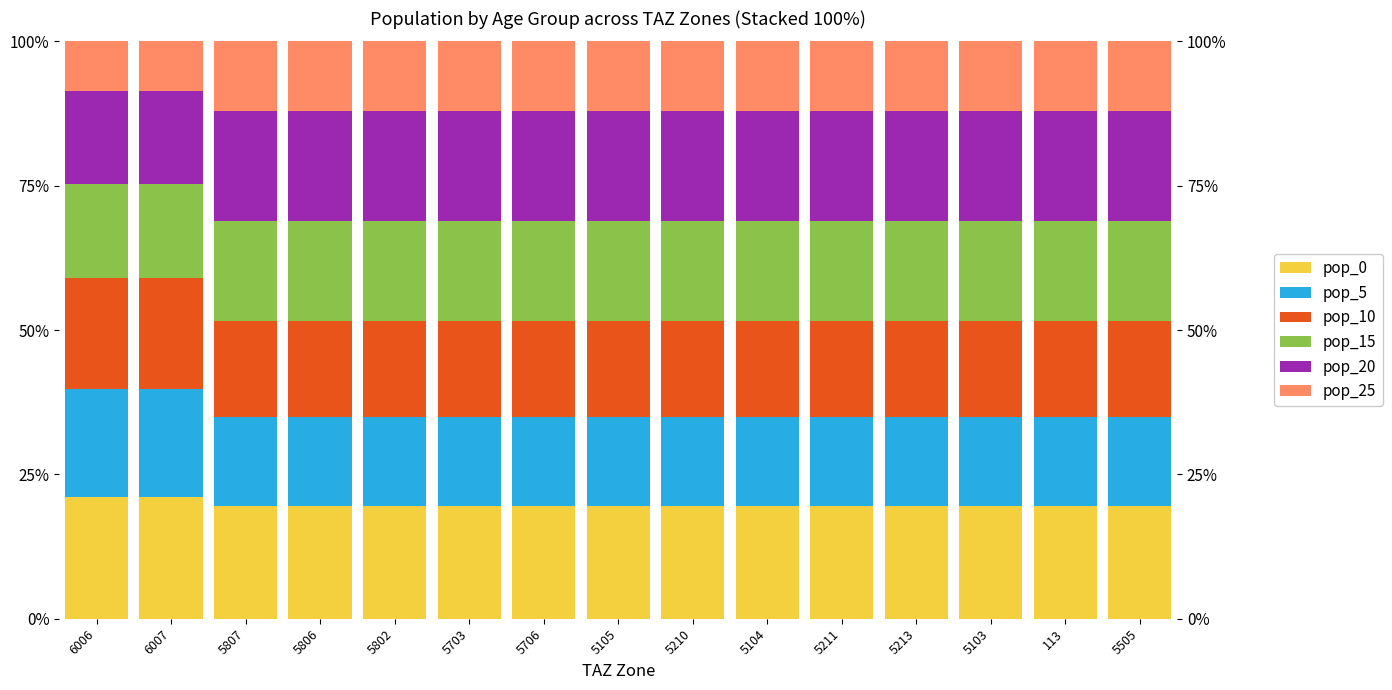

What is the value of the pop_0 bar at the 15th from the left?

19.6